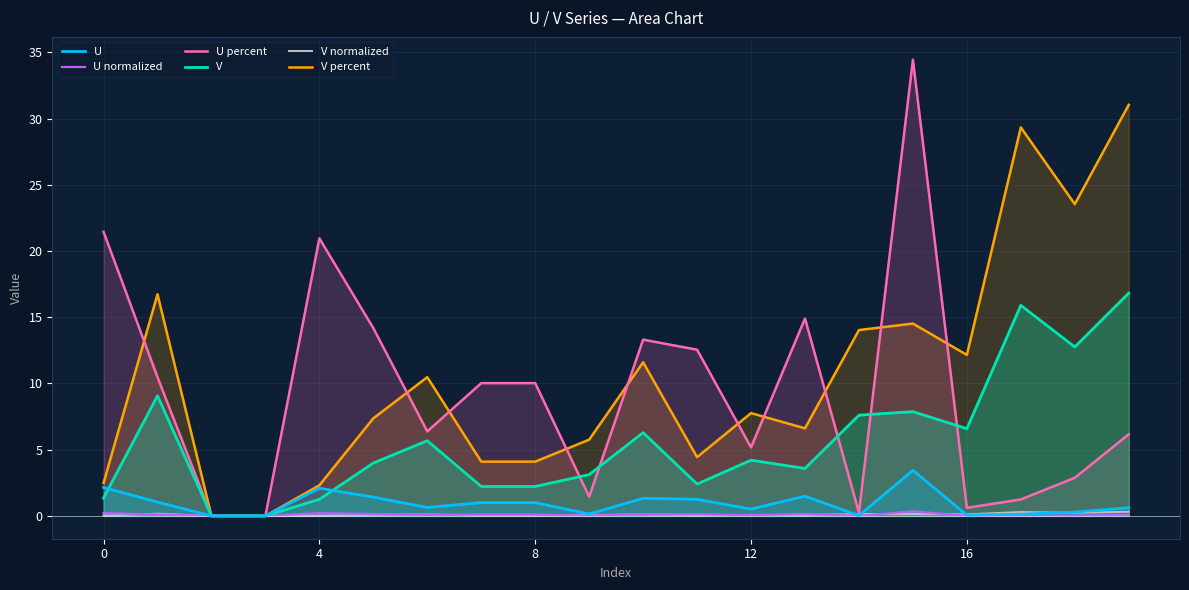

Reading left to right, extract all data points from this chart.

U: 2.1	1.0	0.0	0.0	2.1	1.4	0.6	1.0	1.0	0.1	1.3	1.3	0.5	1.5	0.0	3.4	0.1	0.1	0.3	0.6
U normalized: 0.2	0.1	0.0	0.0	0.2	0.1	0.1	0.1	0.1	0.0	0.1	0.1	0.1	0.1	0.0	0.3	0.0	0.0	0.0	0.1
U percent: 21.5	10.5	0.0	0.0	21.0	14.2	6.4	10.0	10.0	1.4	13.3	12.5	5.2	14.9	0.2	34.4	0.6	1.2	2.9	6.2
V: 1.3	9.1	0.0	0.0	1.3	4.0	5.7	2.2	2.2	3.1	6.3	2.4	4.2	3.6	7.6	7.9	6.6	15.9	12.8	16.8
V normalized: 0.0	0.2	0.0	0.0	0.0	0.1	0.1	0.0	0.0	0.1	0.1	0.0	0.1	0.1	0.1	0.1	0.1	0.3	0.2	0.3
V percent: 2.5	16.7	0.0	0.0	2.3	7.4	10.5	4.1	4.1	5.8	11.6	4.4	7.8	6.6	14.0	14.5	12.2	29.3	23.5	31.0